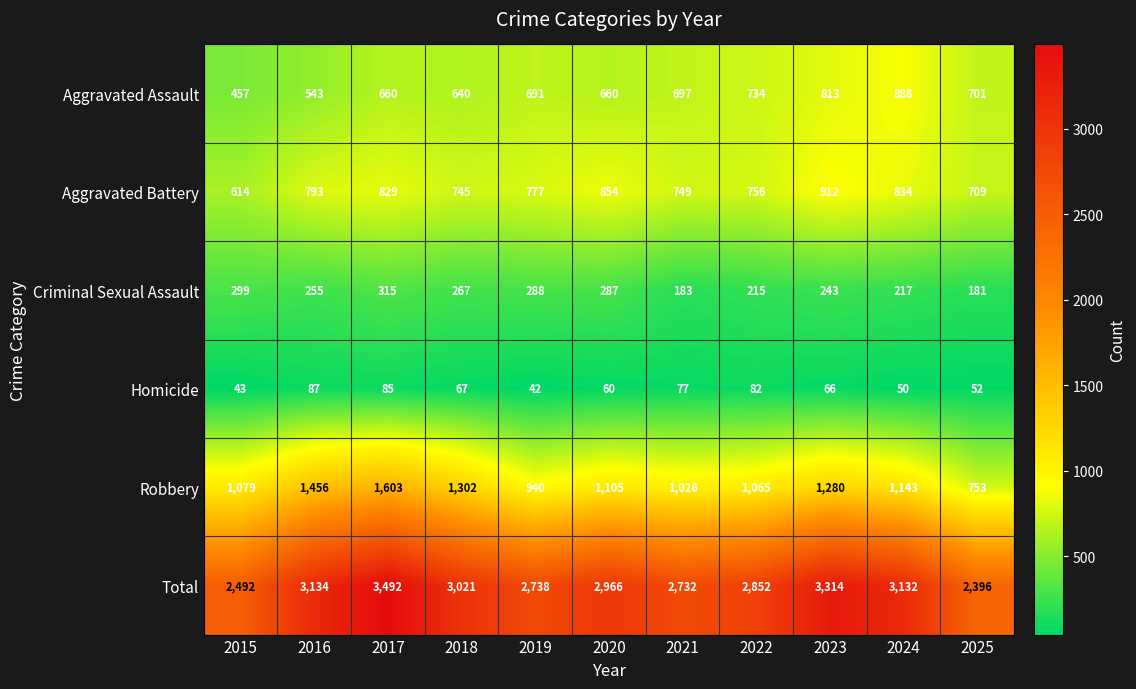

Which series has the widest spread of values?

Total